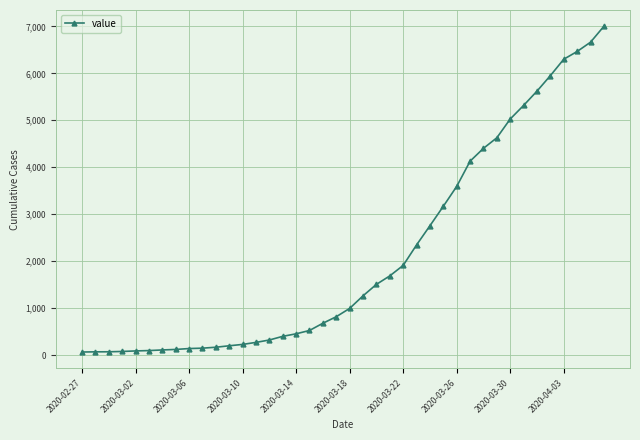

What is the sum of all values?

85740